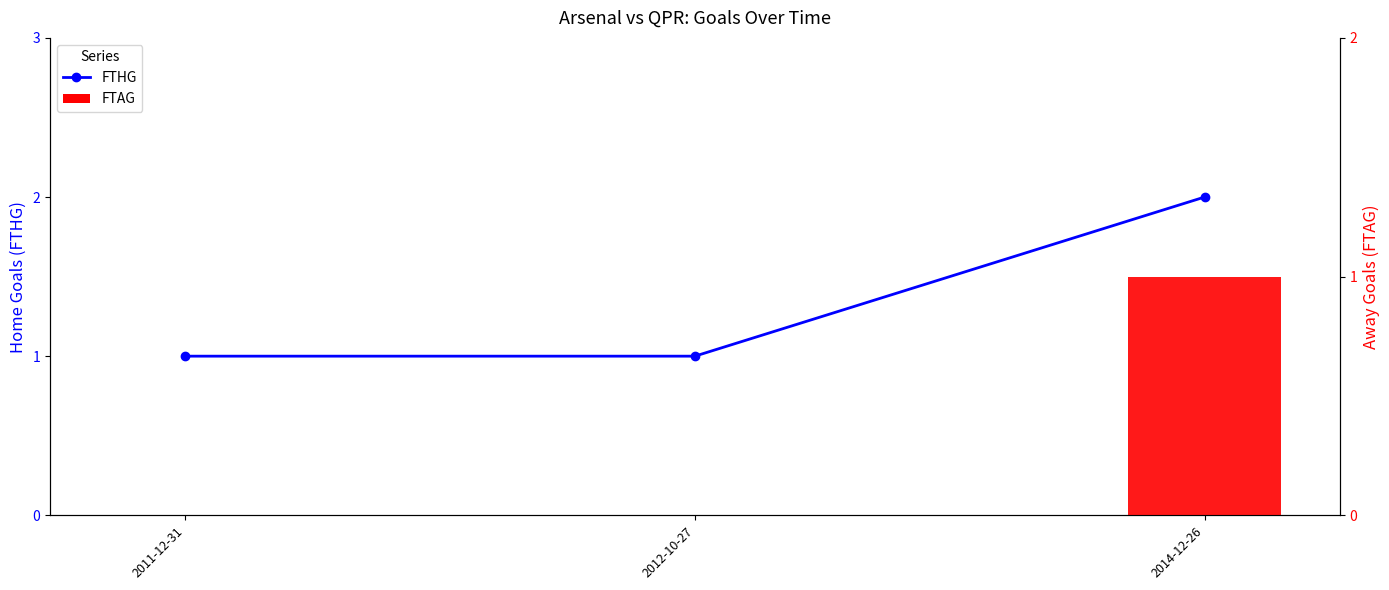

How many values in FTAG are above zero?

1